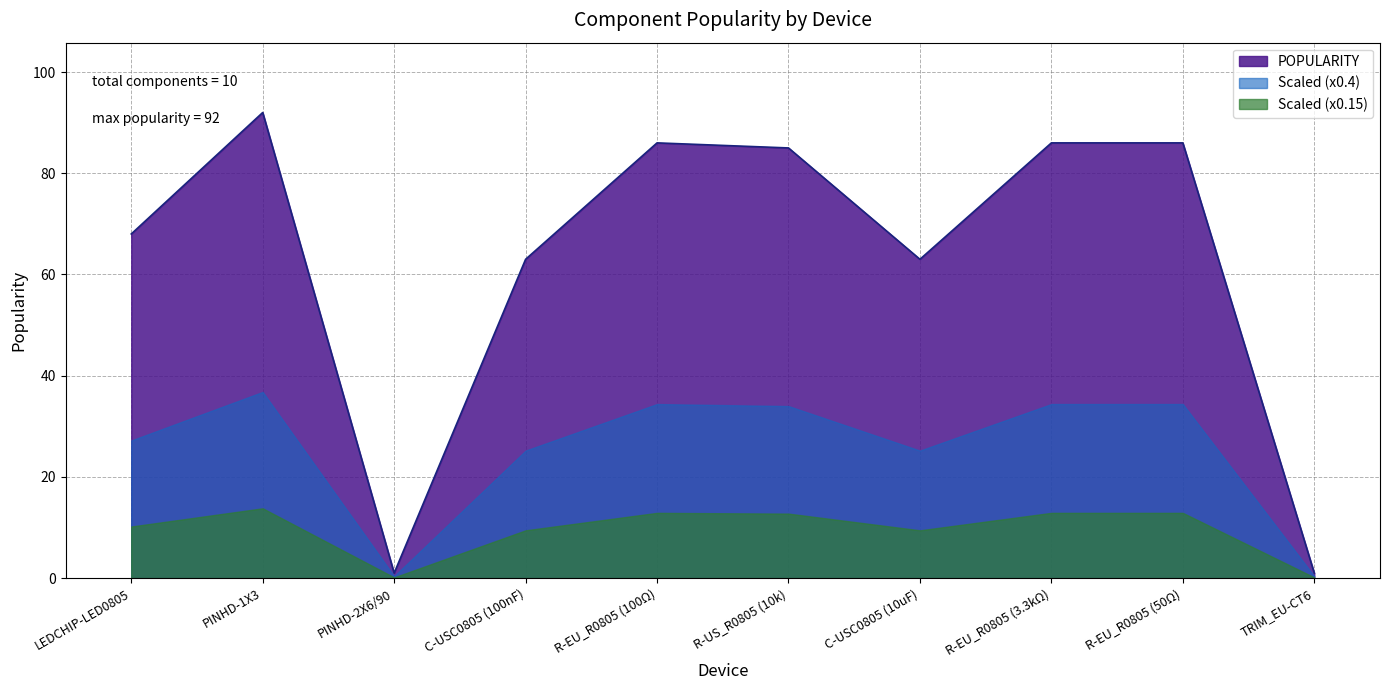

How many categories are shown in the chart?

10